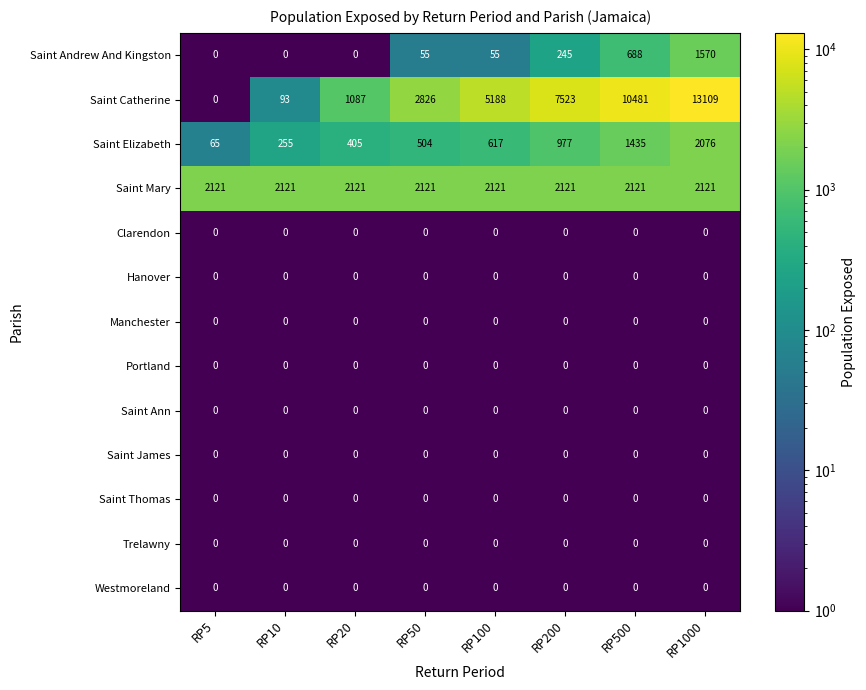

List the labels in order of Saint Catherine value, largest first.

RP1000, RP500, RP200, RP100, RP50, RP20, RP10, RP5